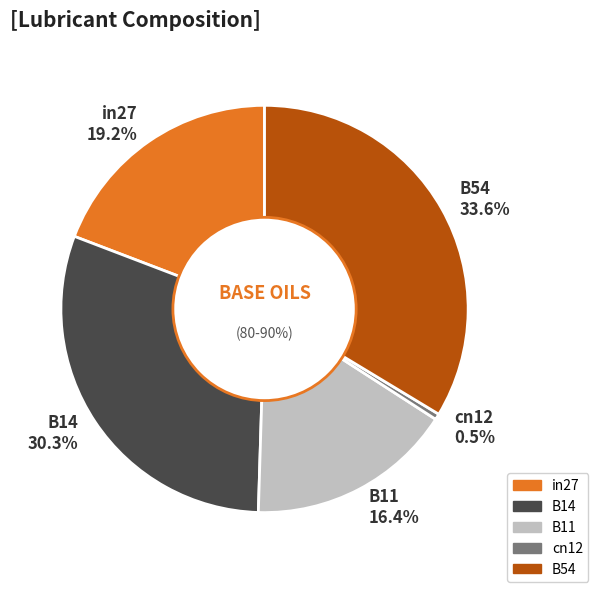

Which has a higher value, B54 or in27?

B54